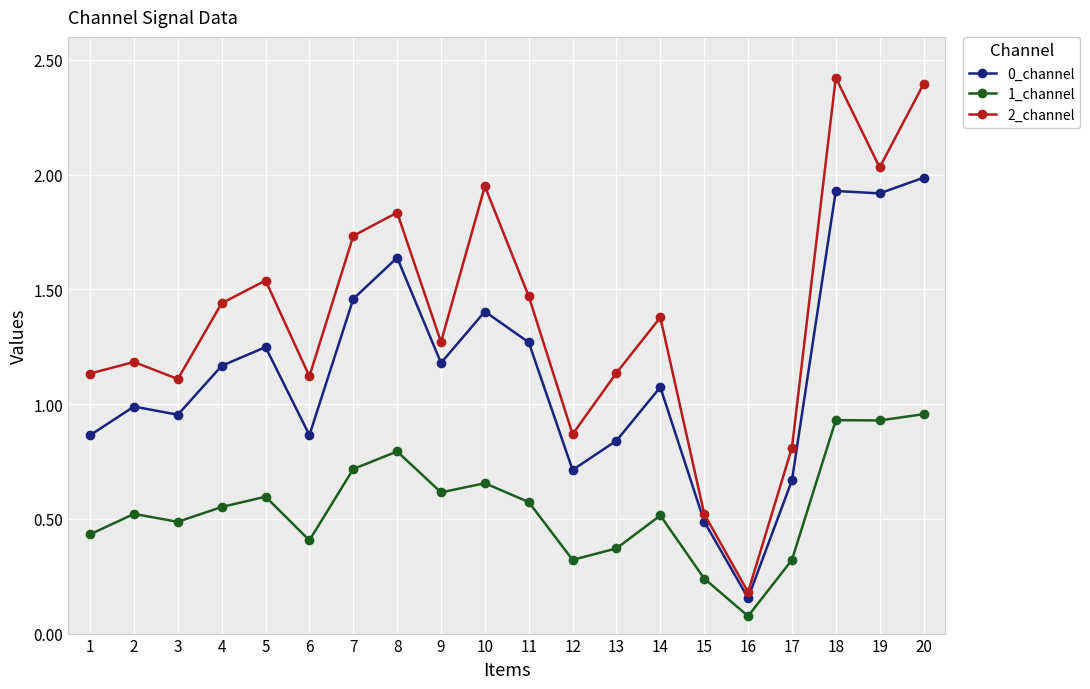

True or false: 1_channel and 0_channel cross at least once.

False